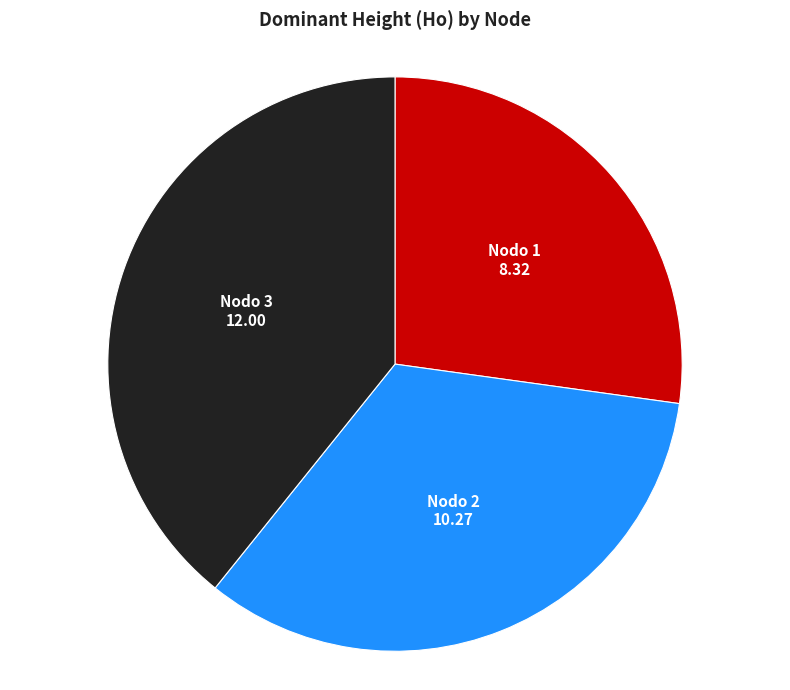

Is there a majority slice in this chart?

No